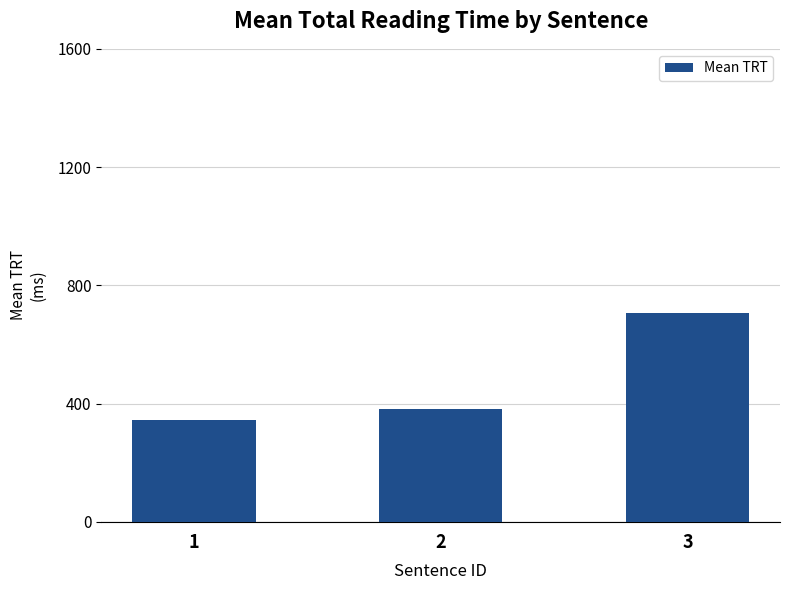

Count the number of categories in the chart.

3